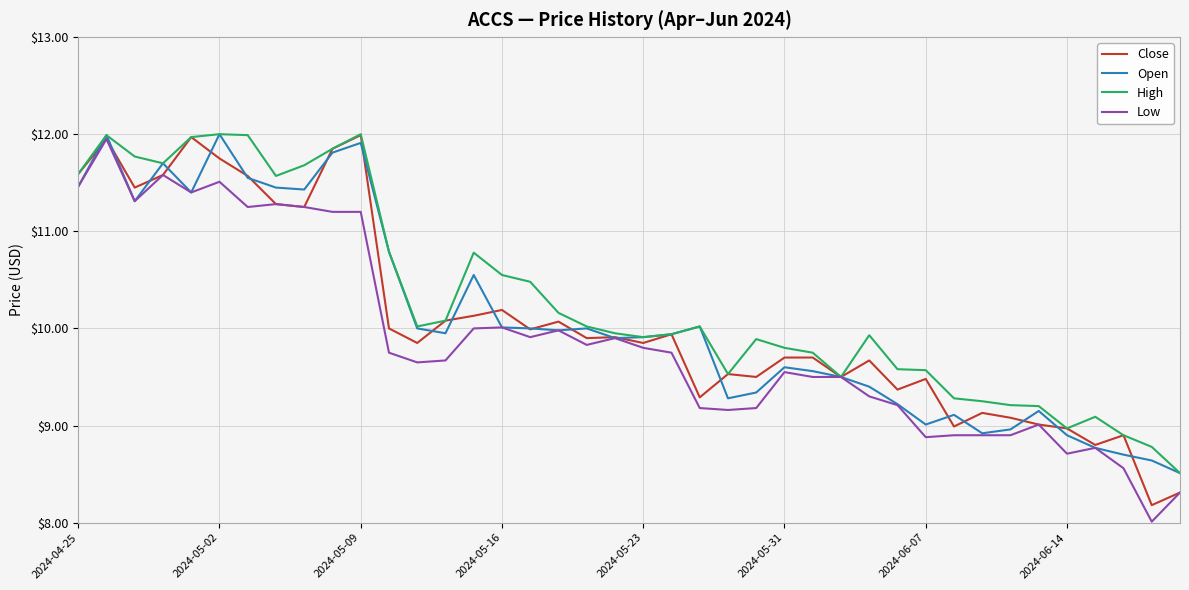

What is the highest value of the Open series?

12.0